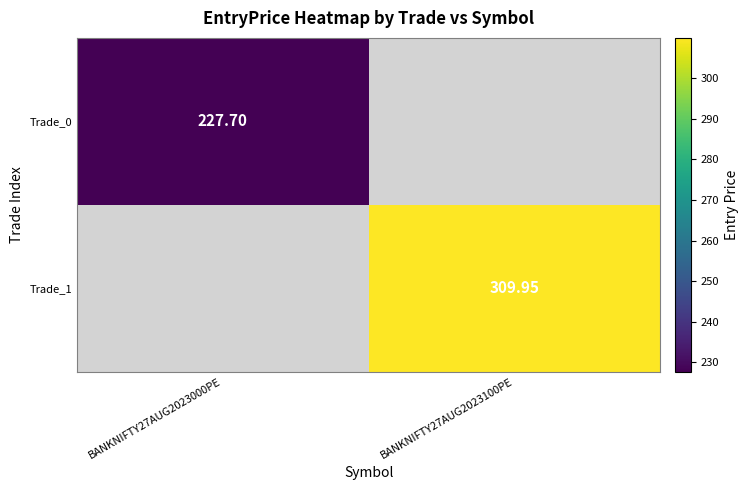

At which label is Trade_0 closest to 227?

BANKNIFTY27AUG2023000PE